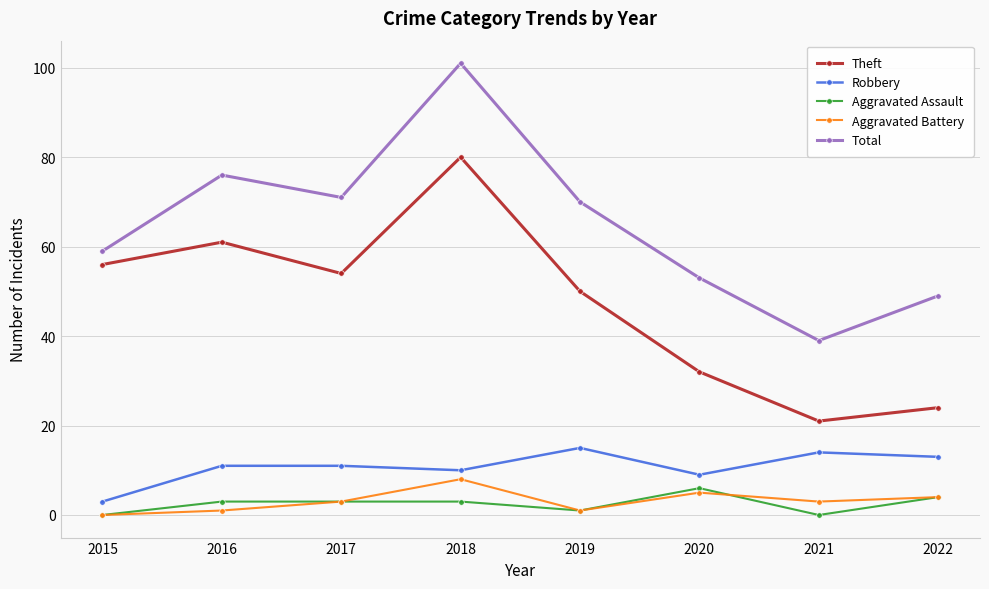

Reading right to left, what are all the values shown in this chart?

Theft: 24	21	32	50	80	54	61	56
Robbery: 13	14	9	15	10	11	11	3
Aggravated Assault: 4	0	6	1	3	3	3	0
Aggravated Battery: 4	3	5	1	8	3	1	0
Total: 49	39	53	70	101	71	76	59